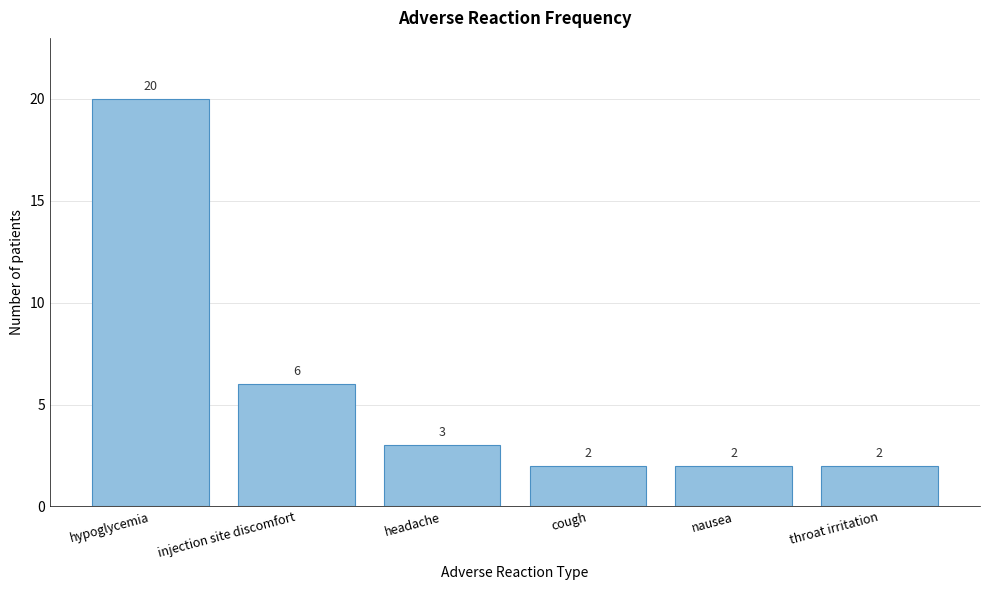

Reading left to right, what are all the values shown in this chart?

hypoglycemia=20	injection site discomfort=6	headache=3	cough=2	nausea=2	throat irritation=2